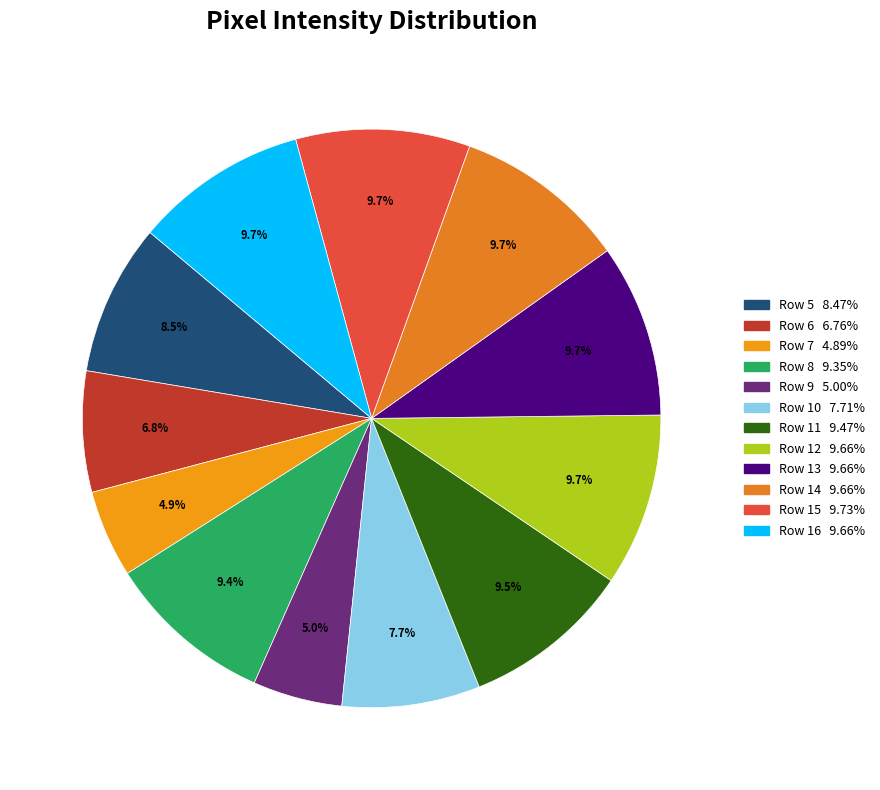

To the nearest percent, what portion does Row 15 represent?

10%